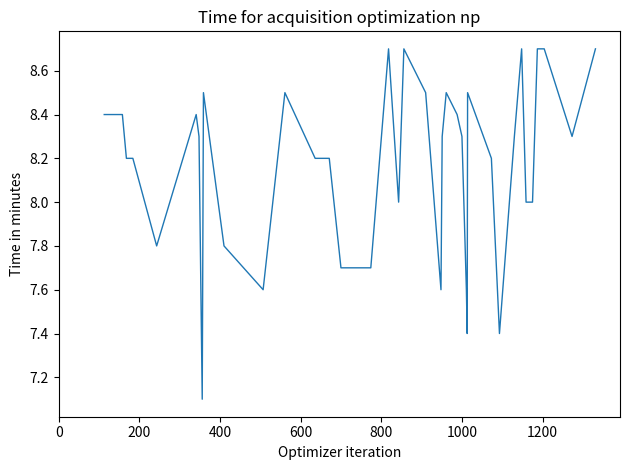

What is the greatest value displayed?

8.7